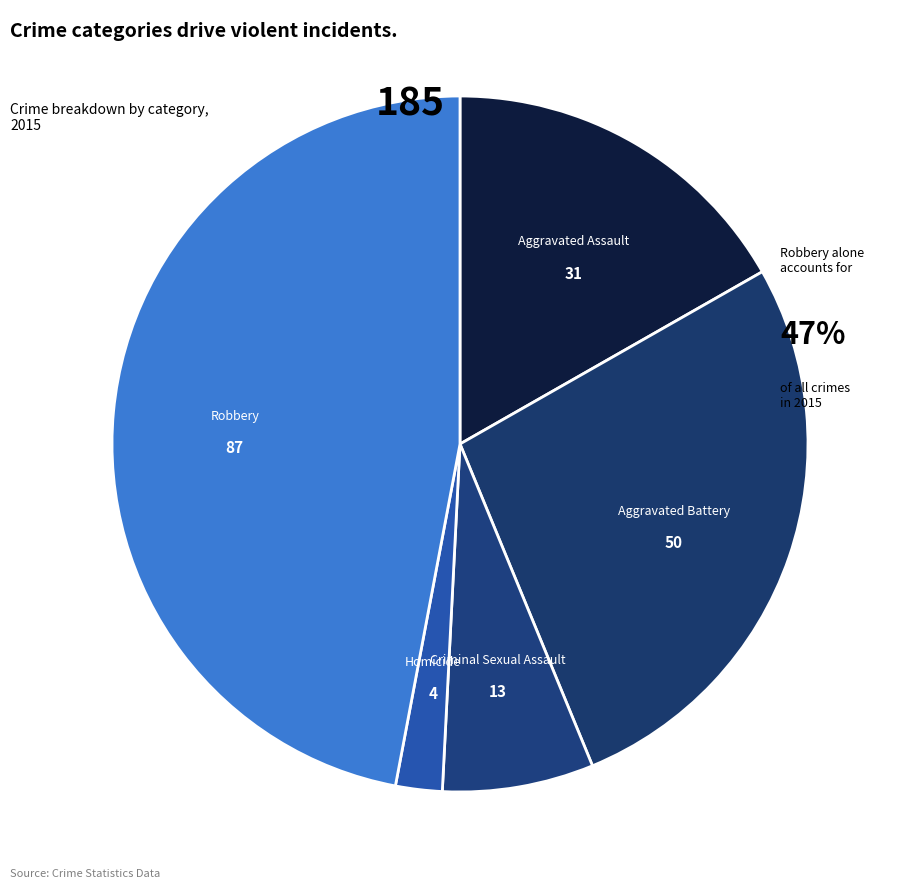

How many segments does this pie chart have?

5